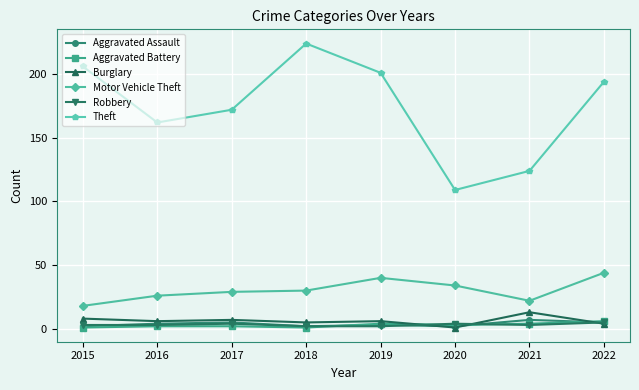

Which series has the largest total across all categories?

Theft